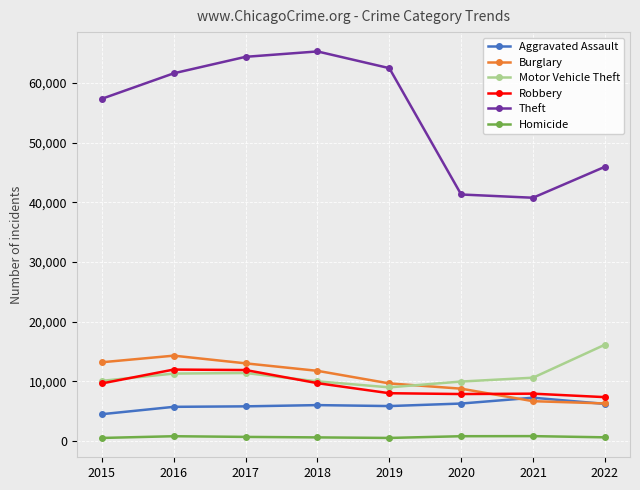

How many values in the Motor Vehicle Theft series are below 10595?

4